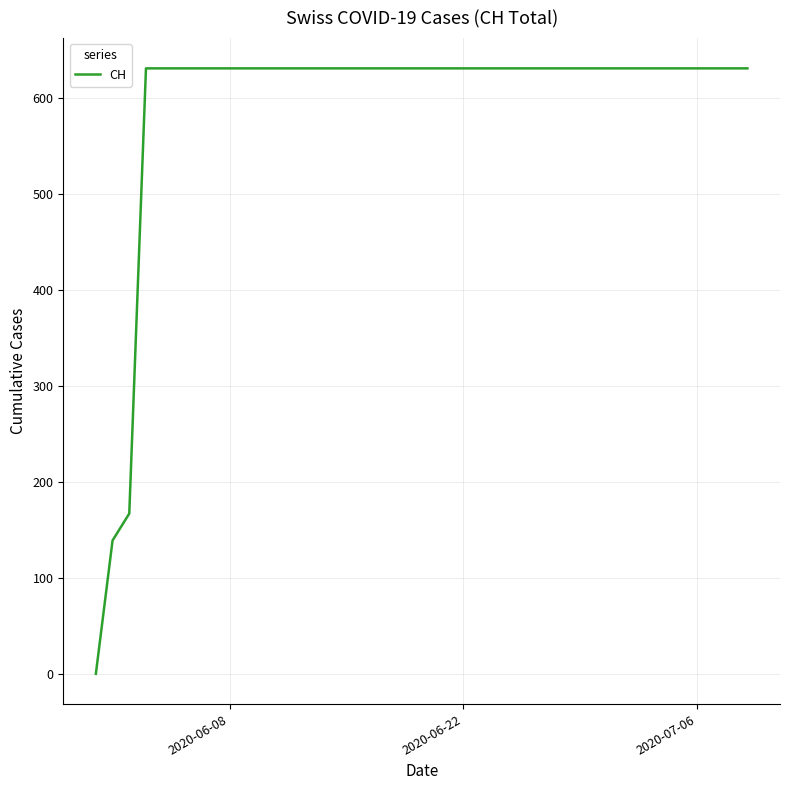

Reading right to left, extract all data points from this chart.

631	631	631	631	631	631	631	631	631	631	631	631	631	631	631	631	631	631	631	631	631	631	631	631	631	631	631	631	631	631	631	631	631	631	631	631	631	167	139	0